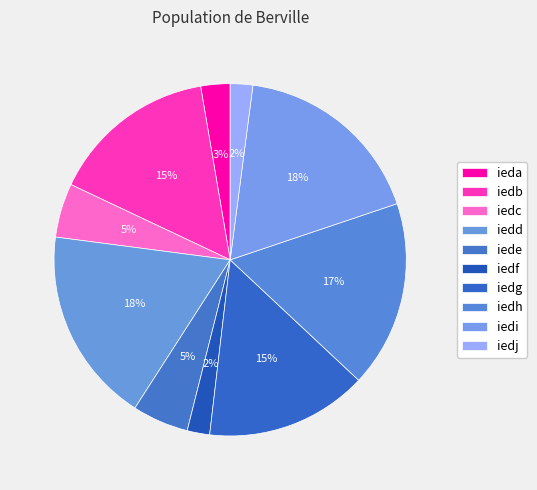

What portion of the pie excludes ieda?

97.3%